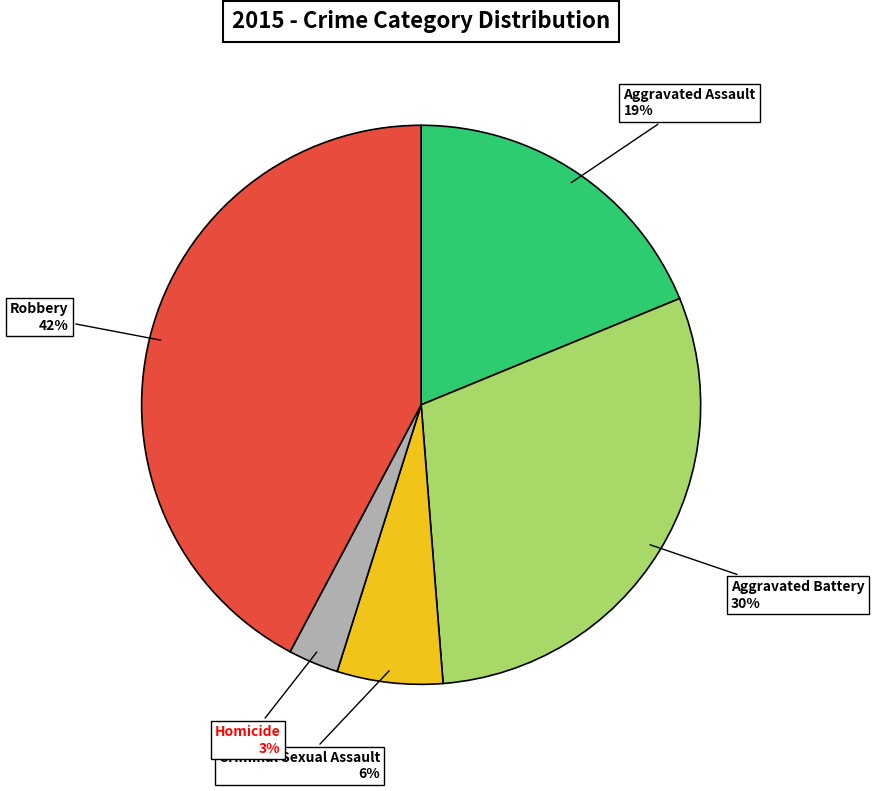

Is there a majority slice in this chart?

No